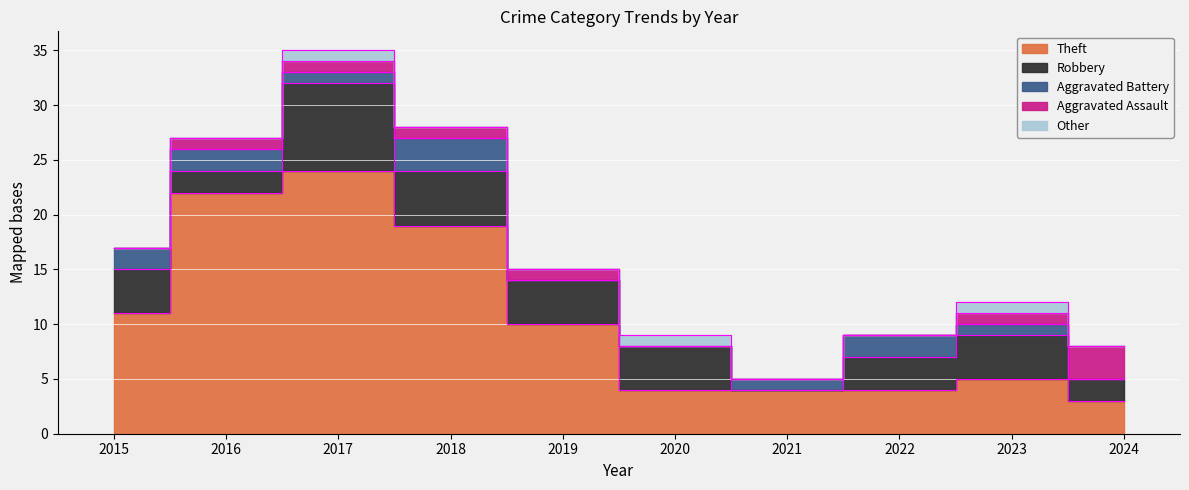

What value does the Robbery series have at 2019?

4